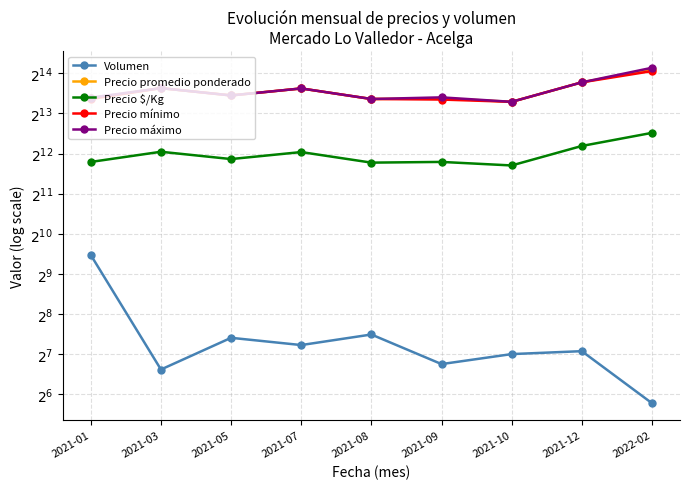

What is the sum of all Volumen values?

1734.7